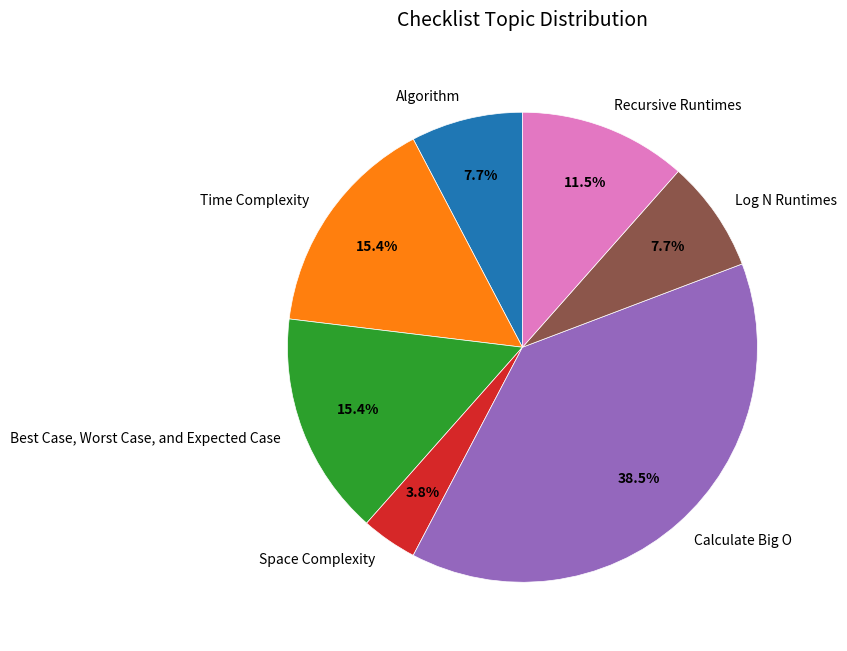

Combined, what portion of the pie is Algorithm and Log N Runtimes?

15.4%